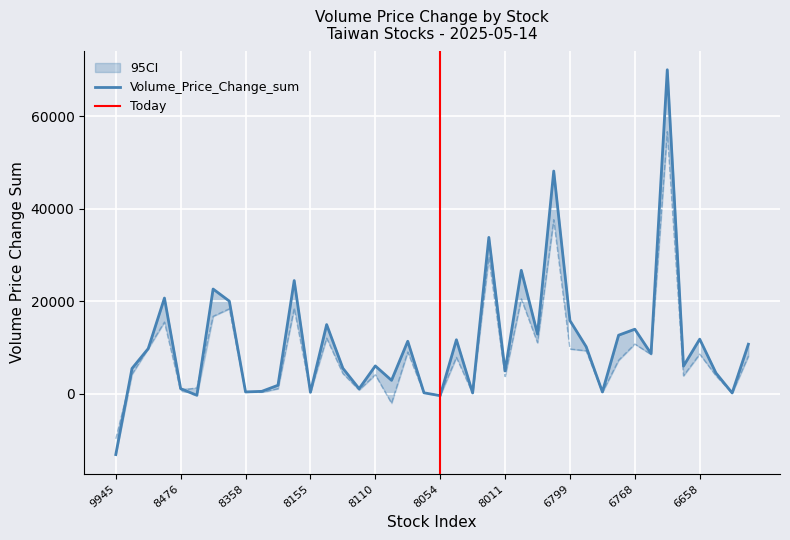

In Volume_Price_Change_sum_12, how many points are lower than both neighbors (excluding endpoints)?

13